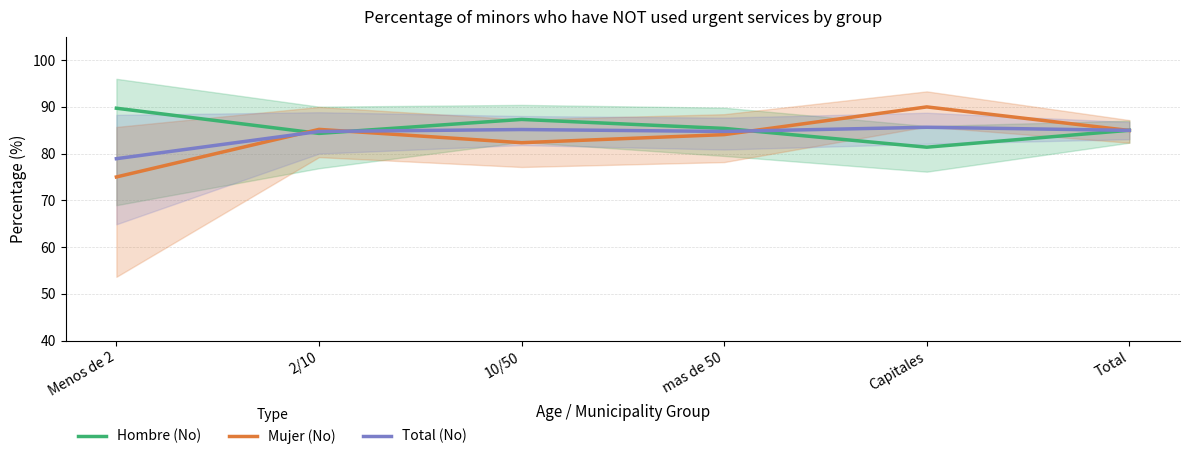

What is the sum of the Total (No) values at Capitales and Total?

170.6